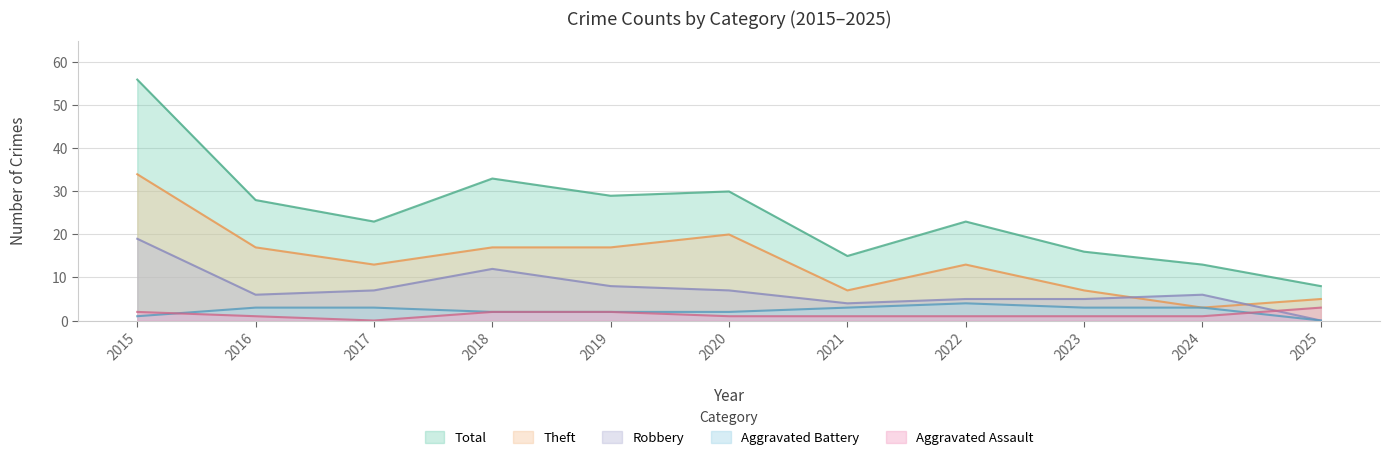

How many data points in Aggravated Battery are above 3?

1